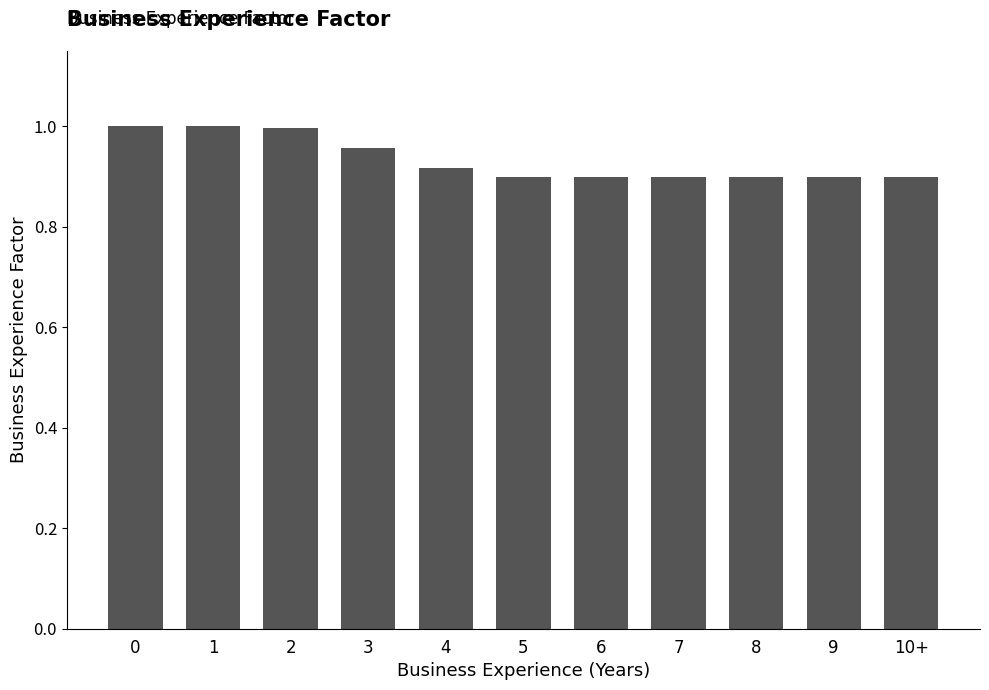

What is the label of the 5th bar from the right?

6